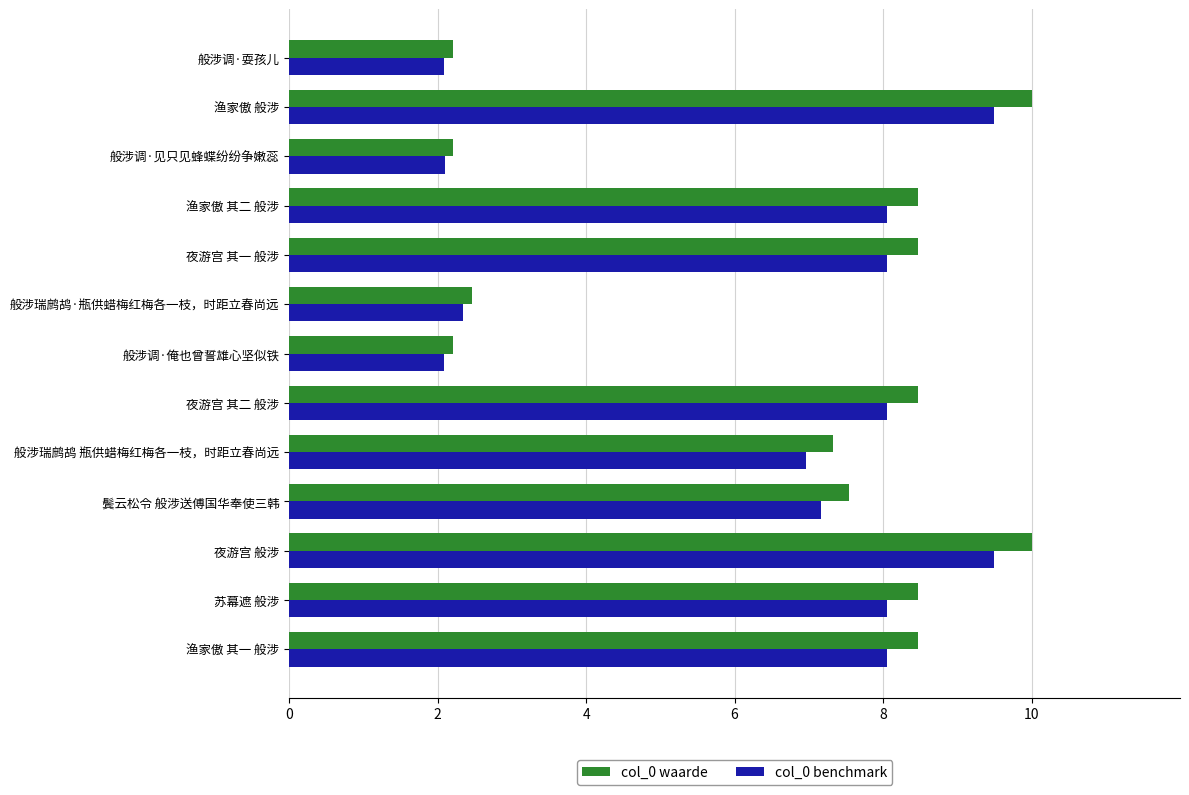

What is the maximum value shown in the chart?

10.0